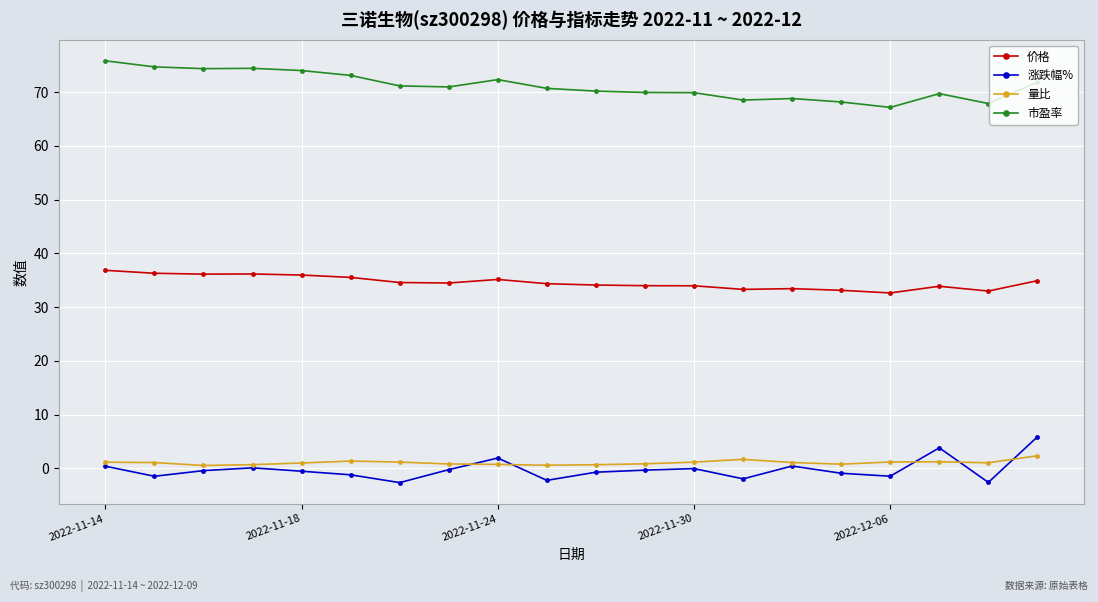

What is the minimum value for 市盈率?

67.2